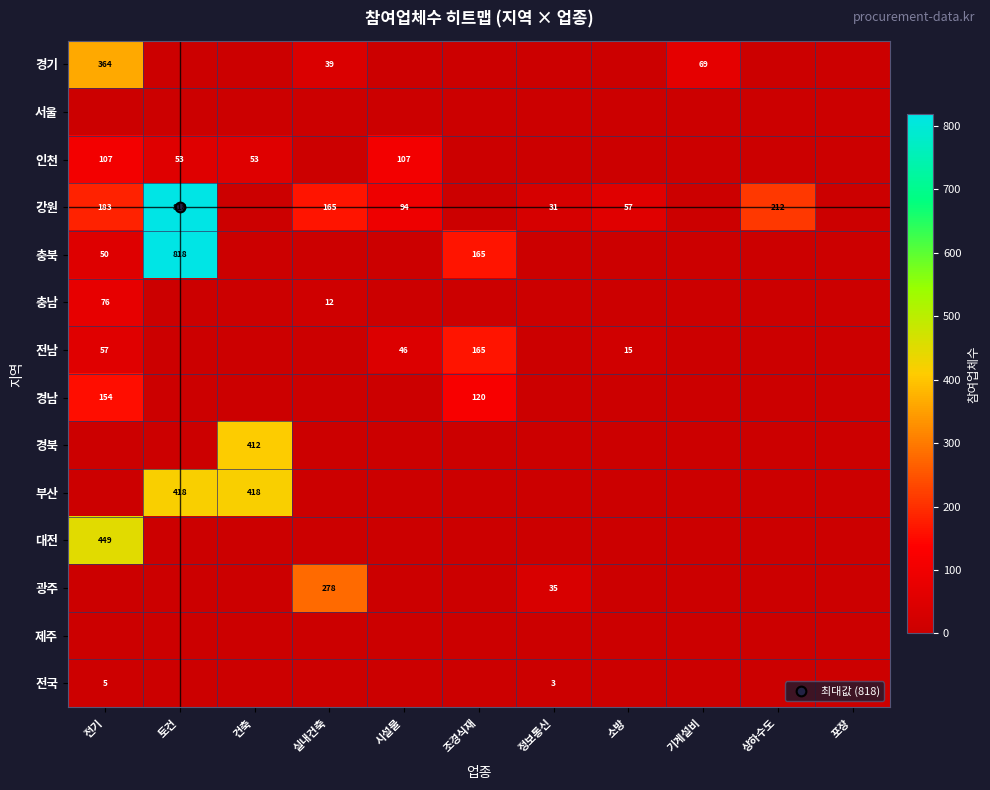

Is the value of 경남 at 시설물 greater than the value of 강원 at 정보통신?

No